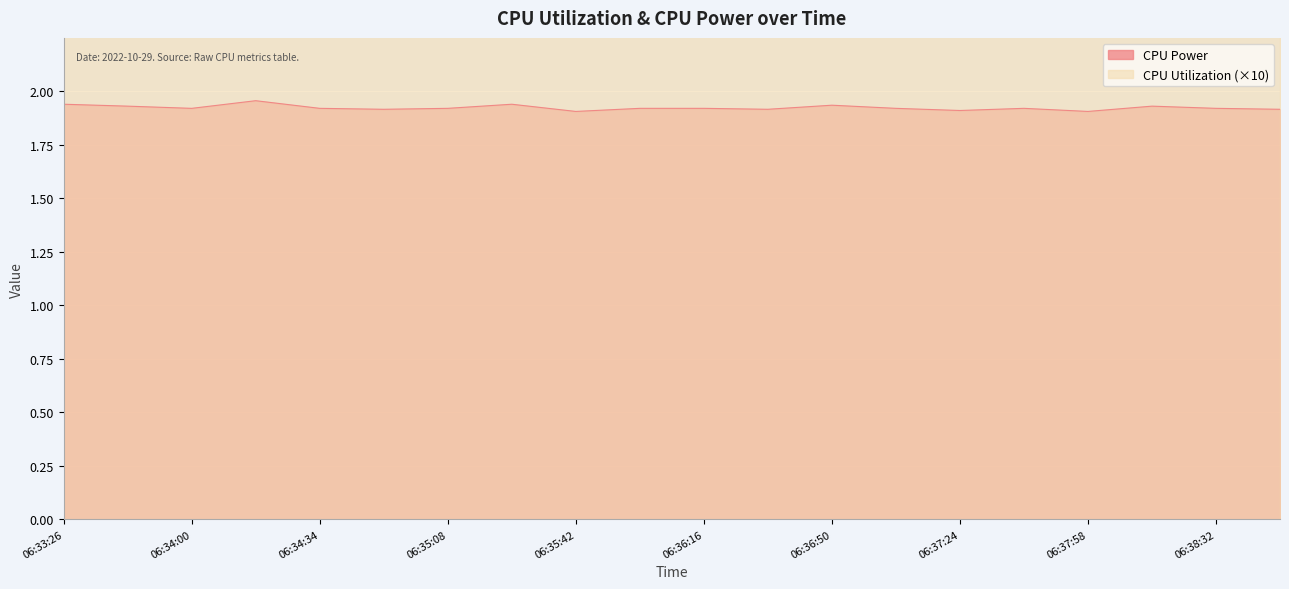

Is the value of CPU Power at 06:34:51 greater than the value of CPU Utilization at 06:36:50?

No